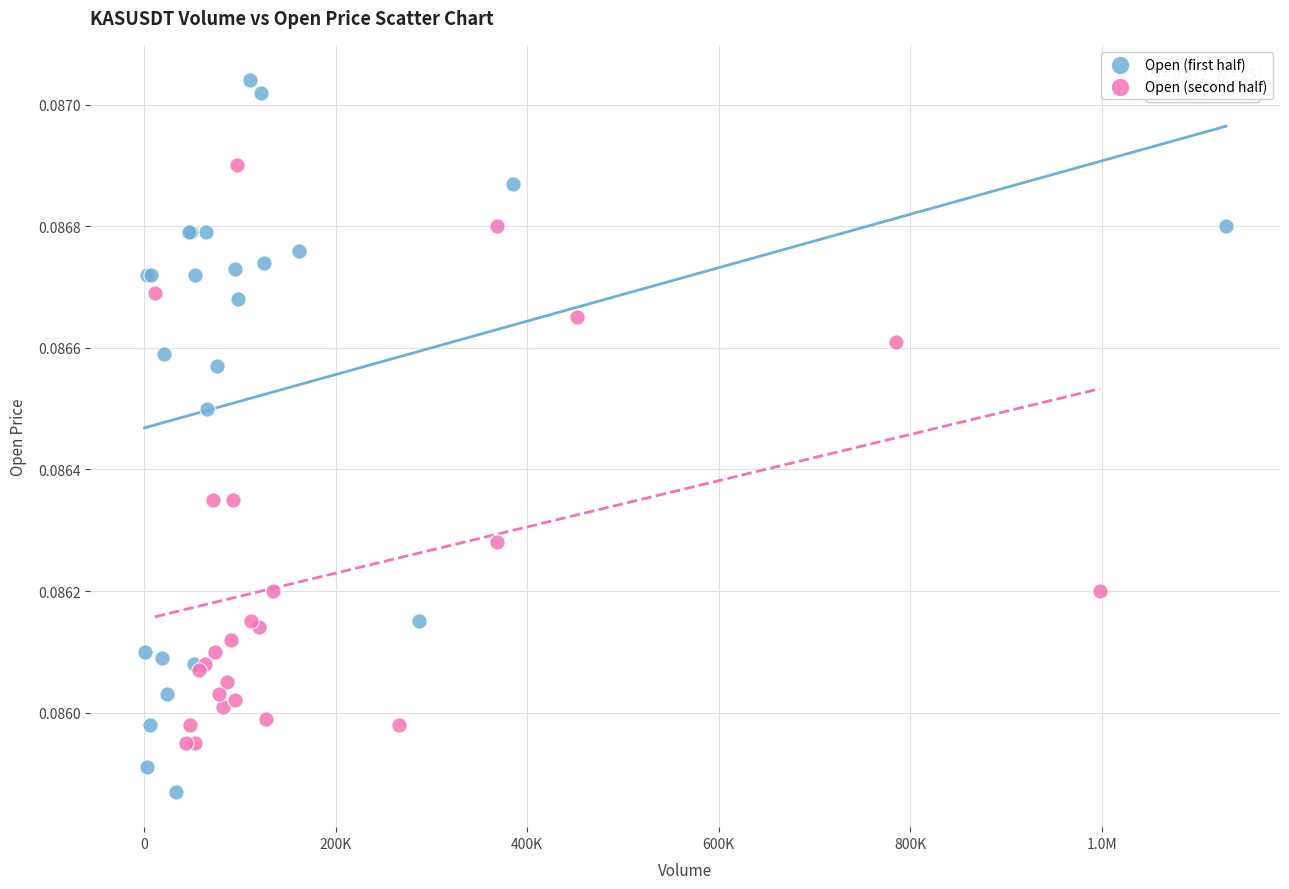

Which series reaches the minimum Y coordinate?

Open (first half)